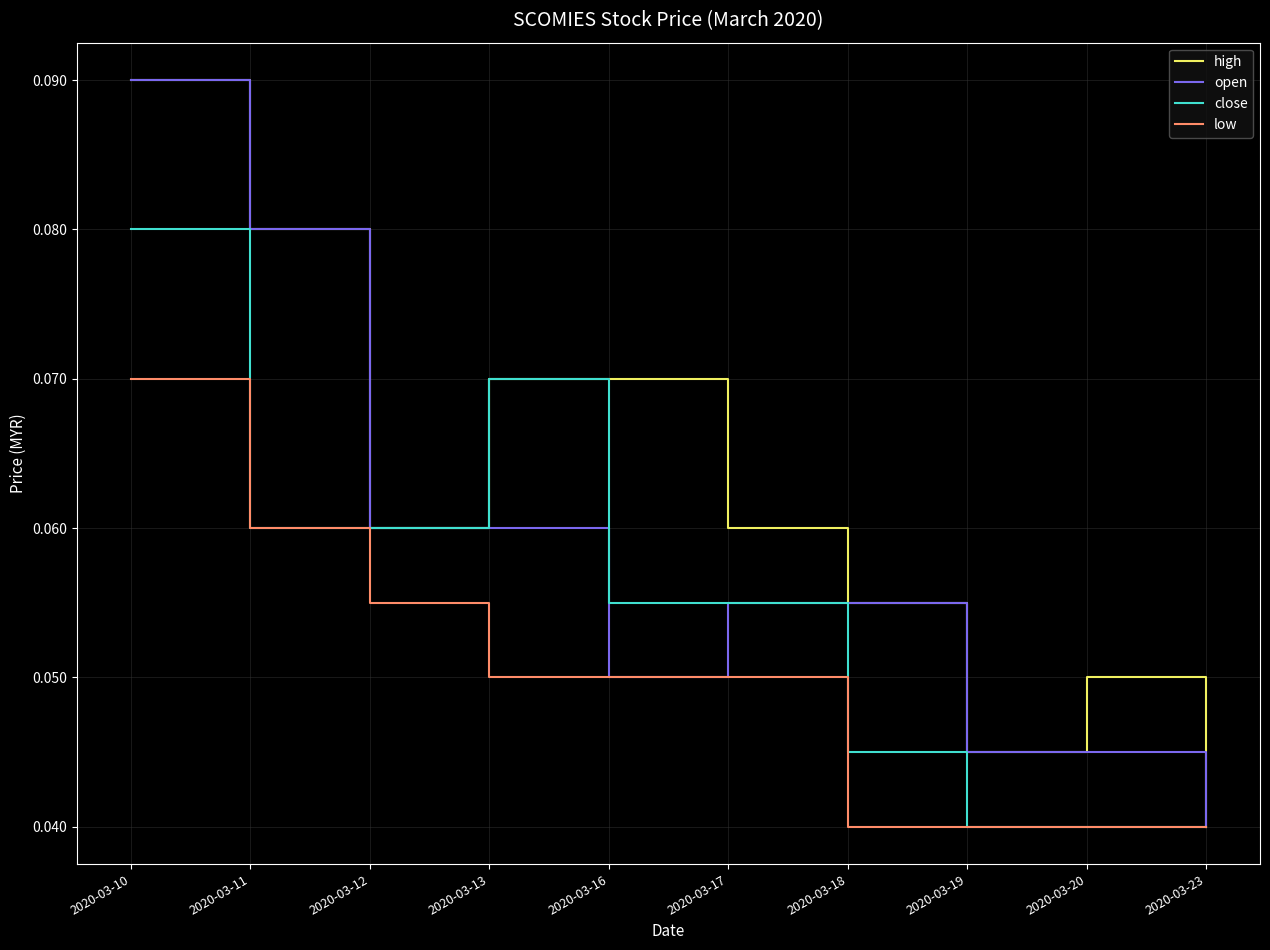

Rank the series by their average value, from highest to lowest.

high, open, close, low